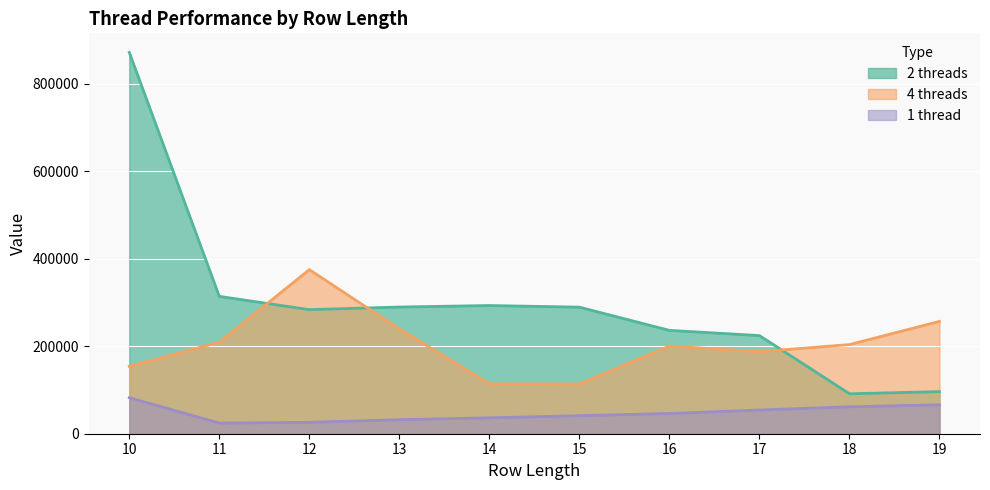

List the labels in order of 1 thread value, smallest first.

11, 12, 13, 14, 15, 16, 17, 18, 19, 10